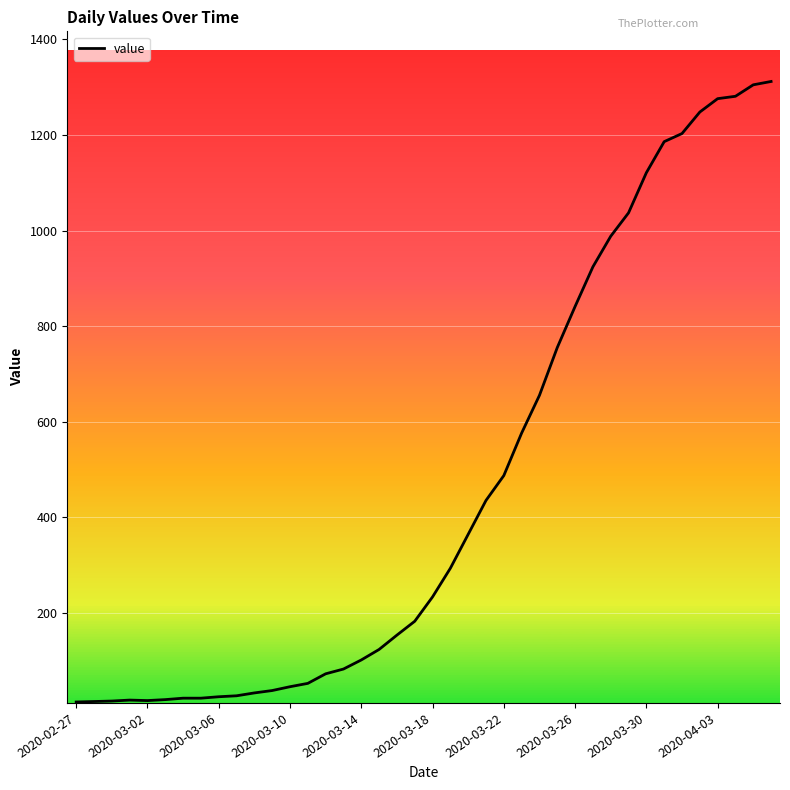

What is the maximum value shown in the chart?

1312